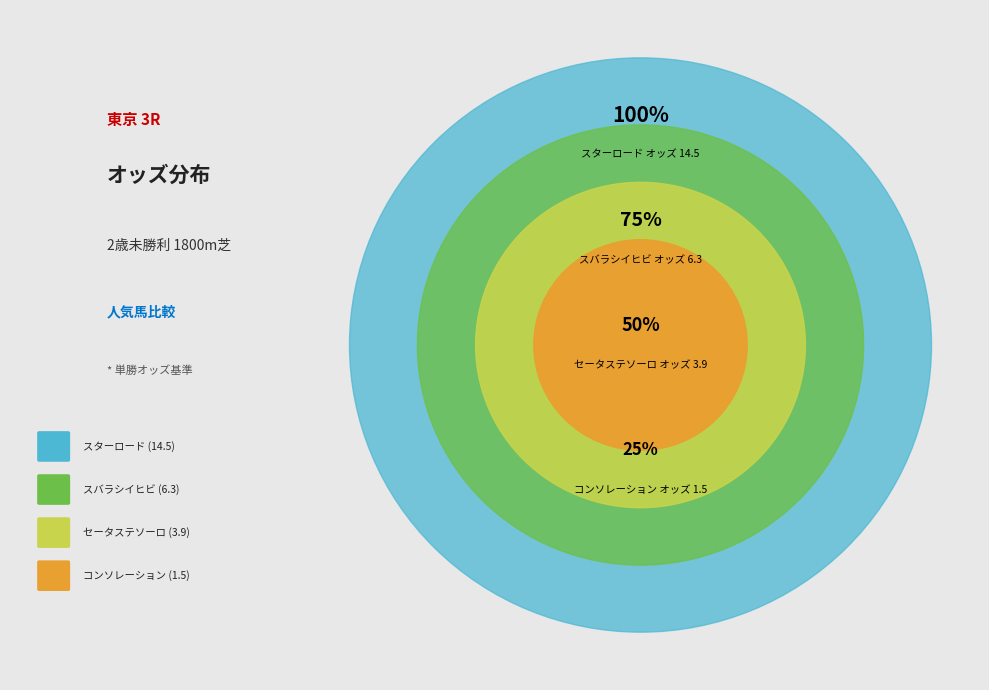

Does スバラシイヒビ account for over 50% of the chart?

No